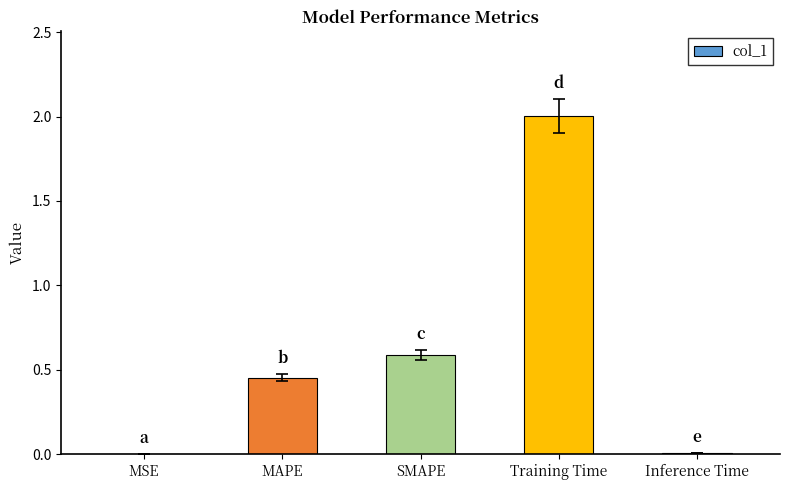

Which has a higher value, MSE or Training Time?

Training Time